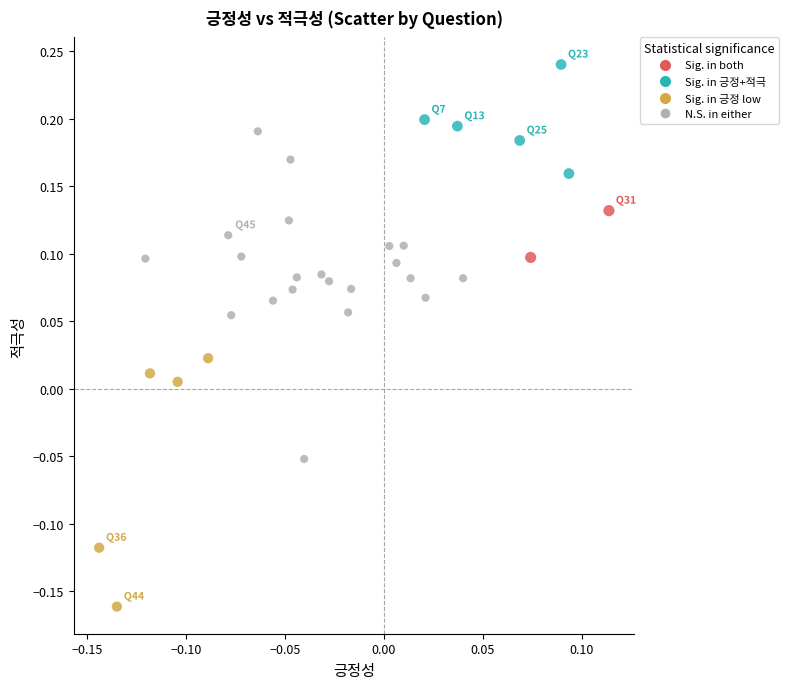

What is the range of X values (max minus min)?

0.3